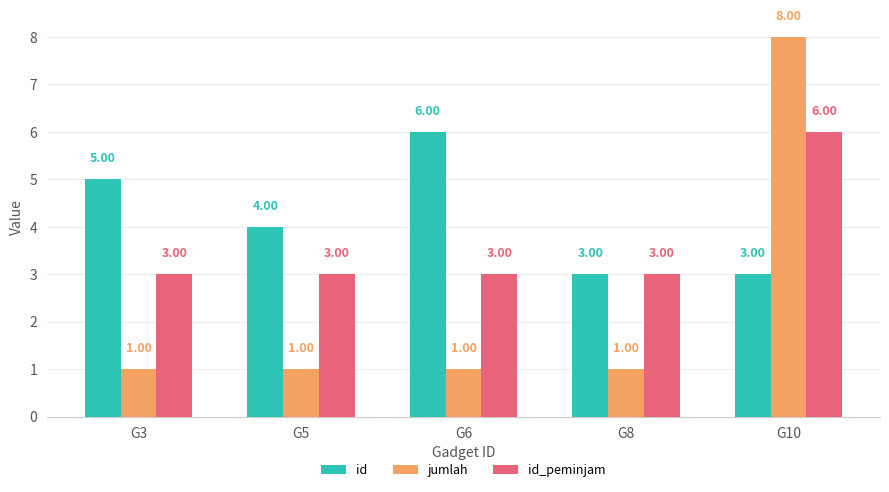

How many data points in id_peminjam are above 3?

1